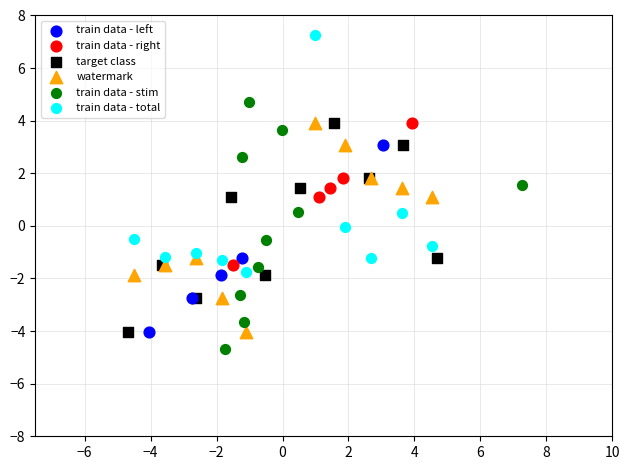

Which series has the largest Y range (max minus min)?

train data - stim